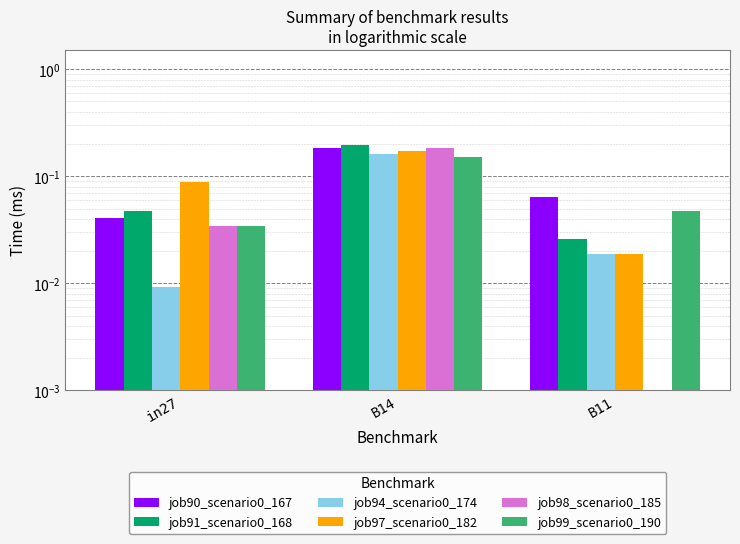

Which has a higher value, B11 or B14?

B14